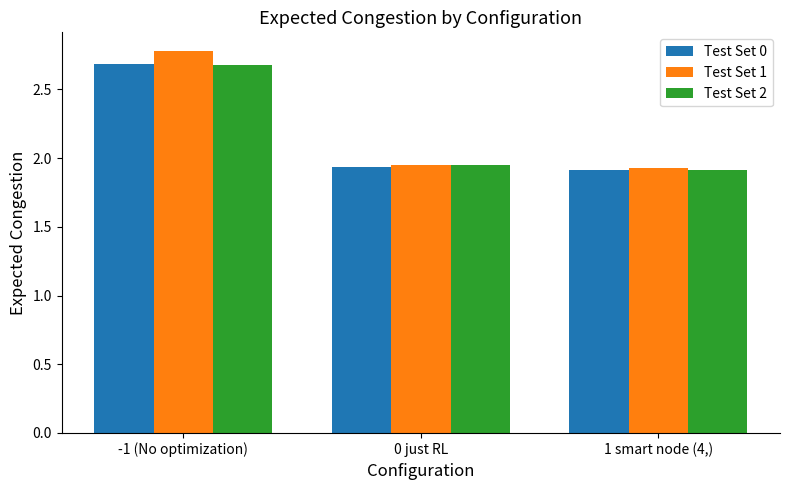

What is the difference between the highest and lowest values at -1 (No optimization)?

0.1